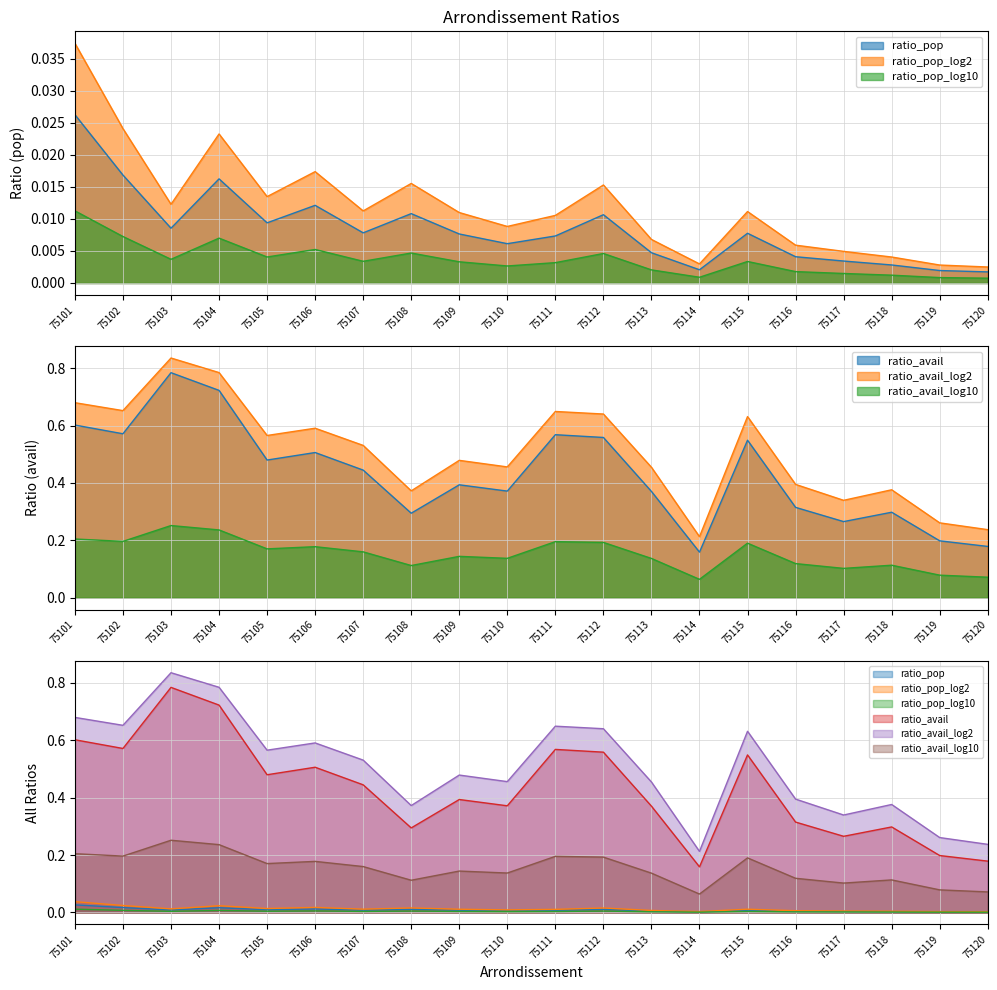

How many series are shown in this chart?

6